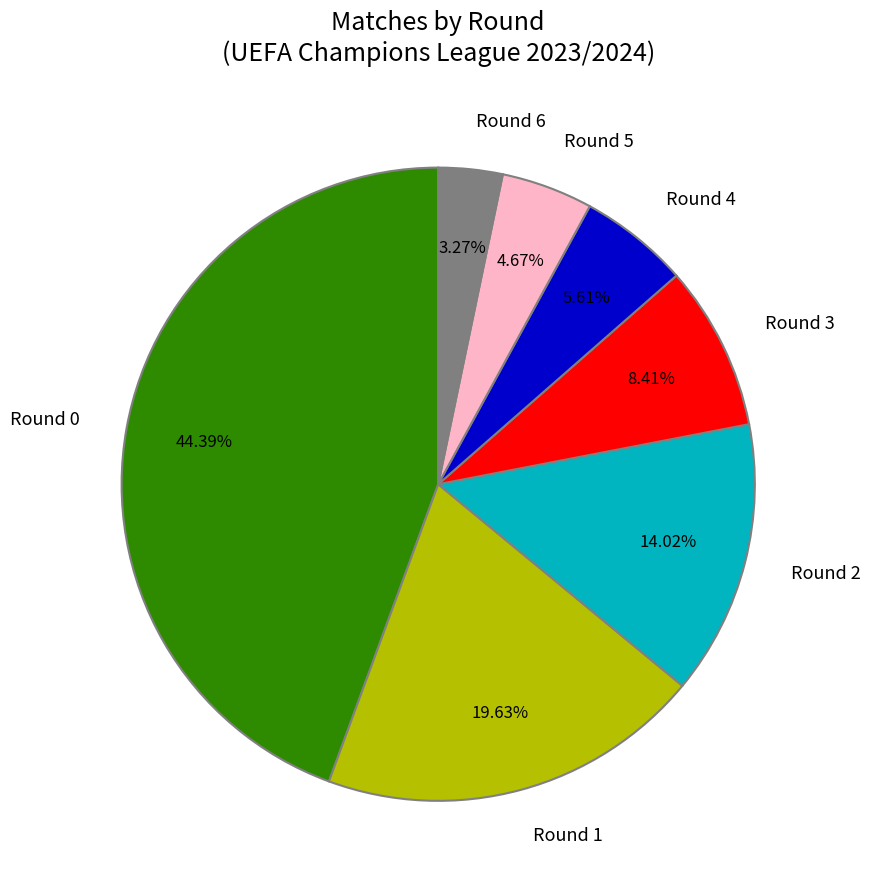

Which slice is the largest?

Round 0